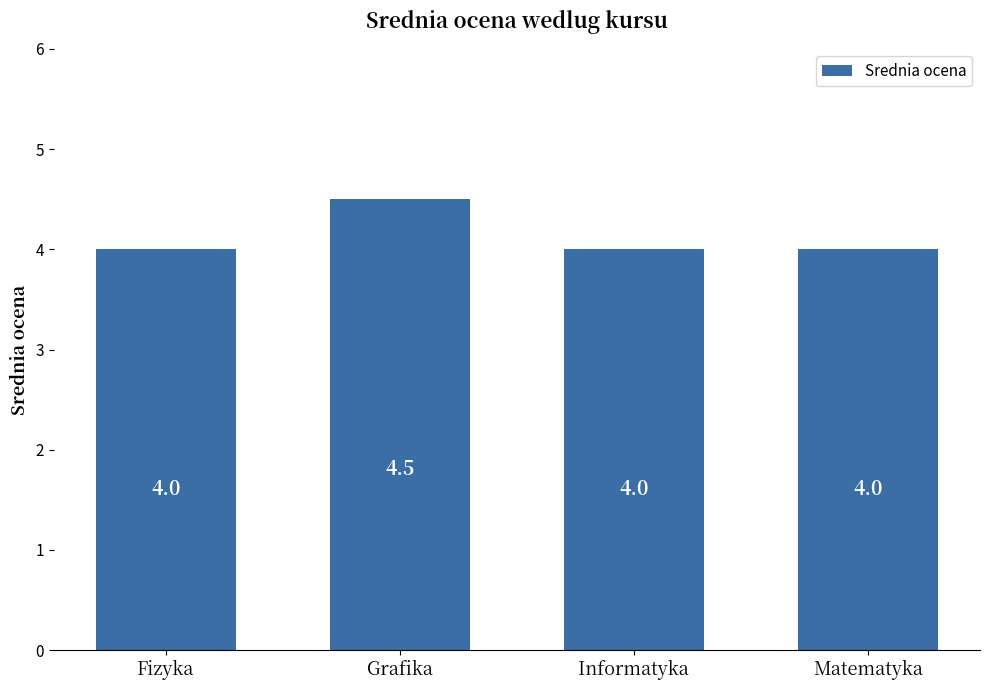

How many bars are there in total?

4